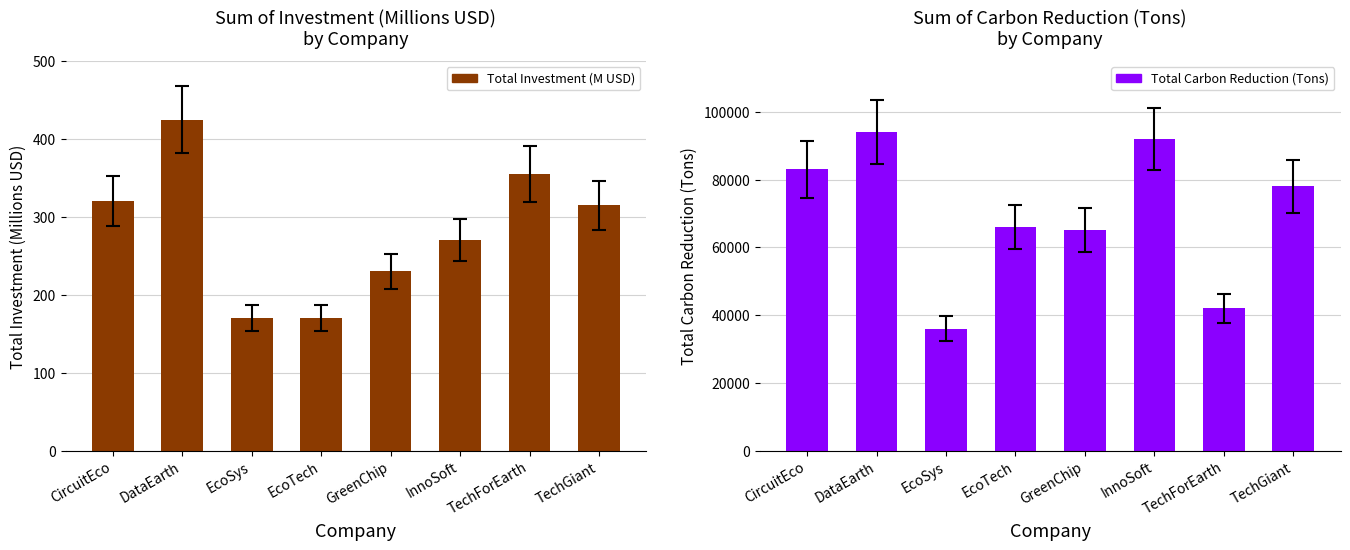

How many values in the Total Carbon Reduction (Tons) series are below 78000?

4